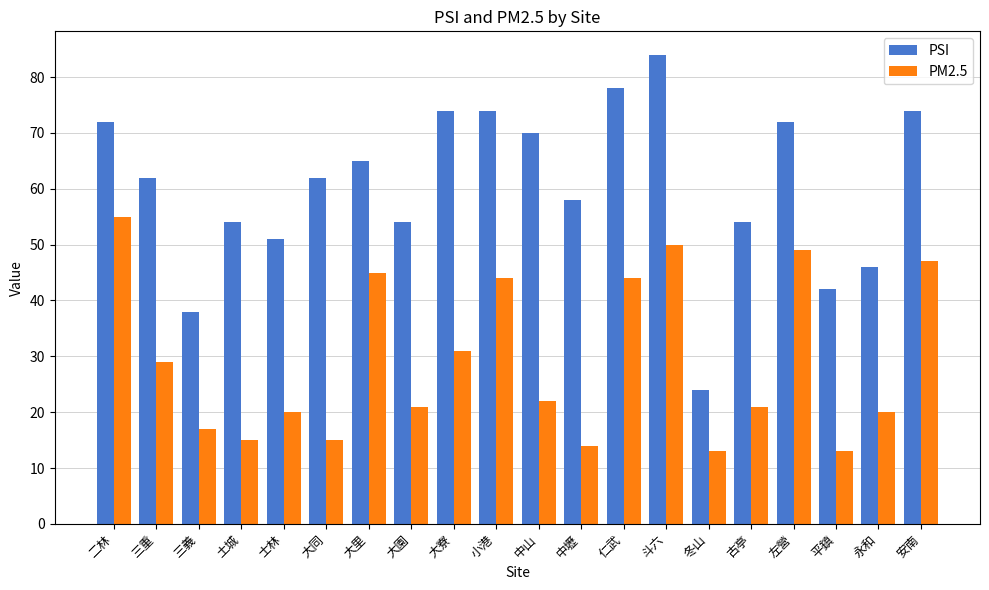

How many values in the PM2.5 series are below 22?

10